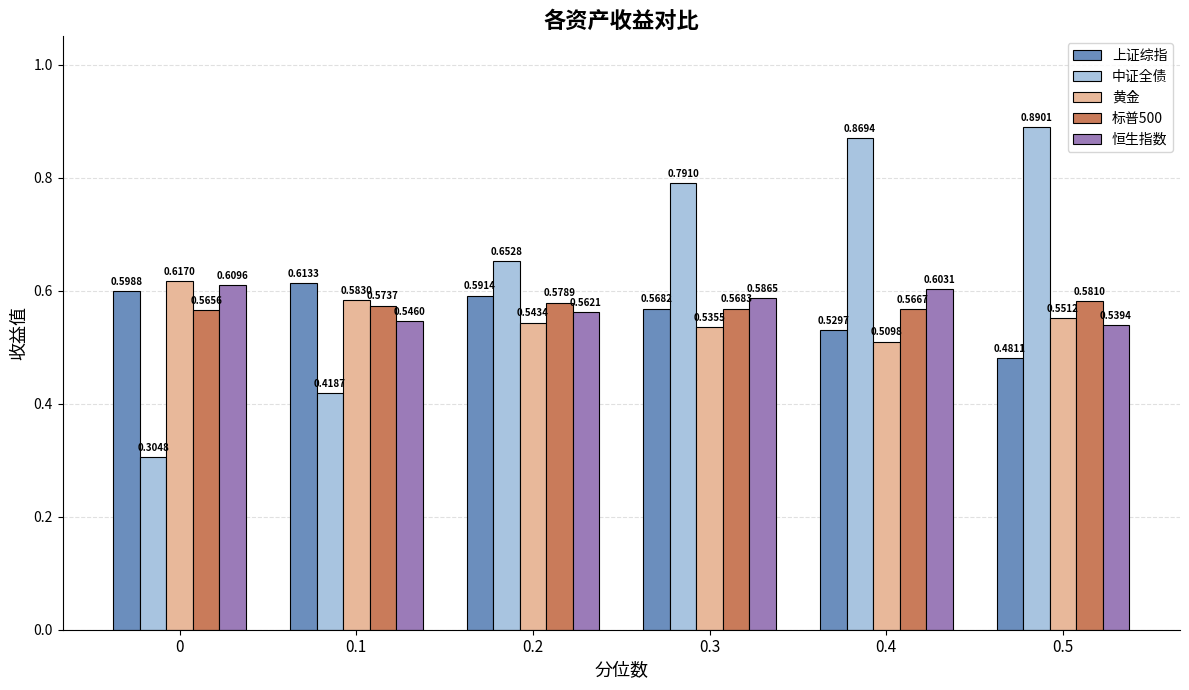

Which series has the largest total across all categories?

中证全债